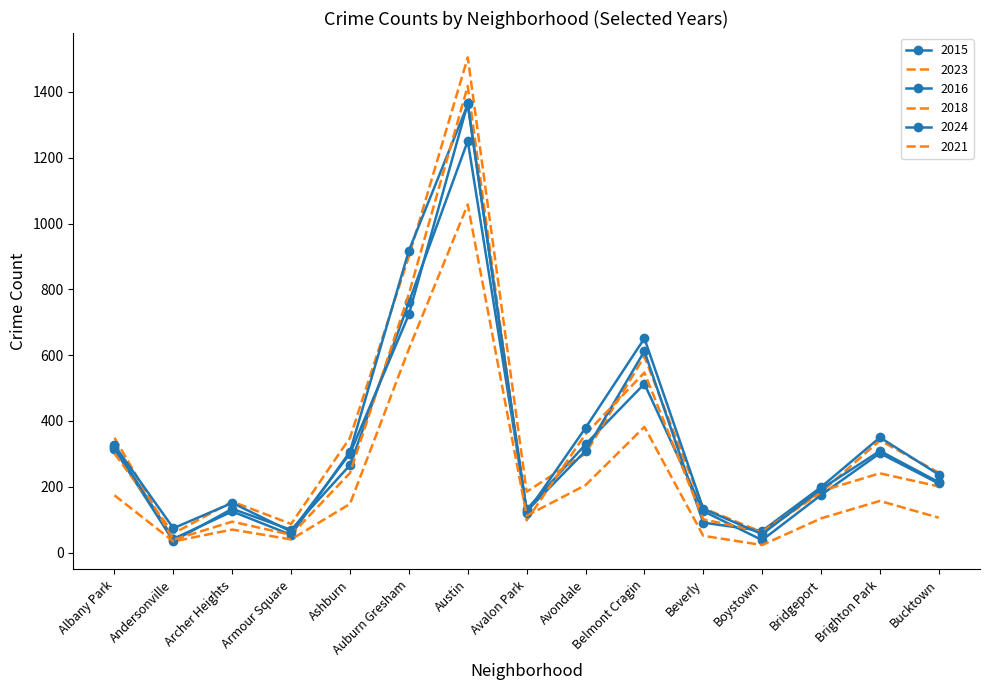

Which category has the lowest value in the 2015 series?

Andersonville